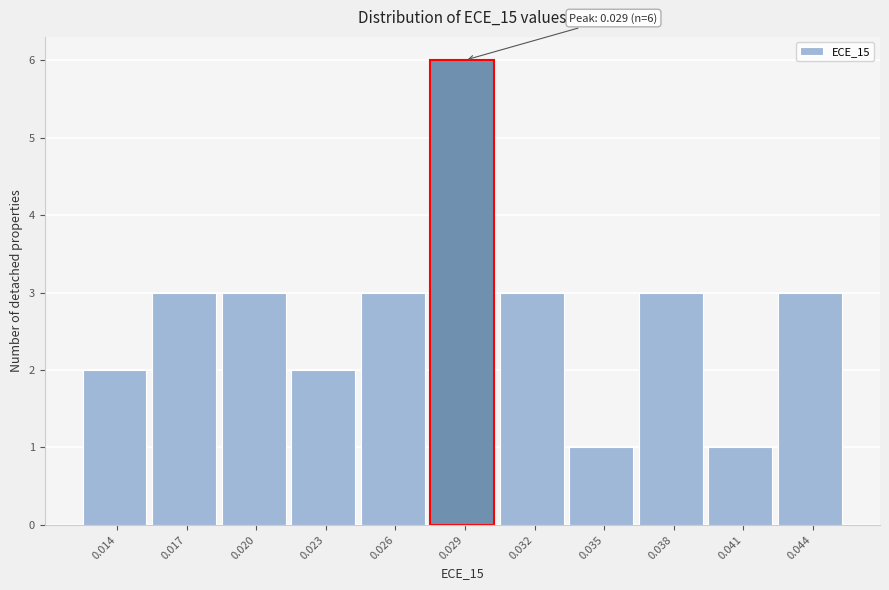

Reading right to left, extract all data points from this chart.

3	1	3	1	3	6	3	2	3	3	2